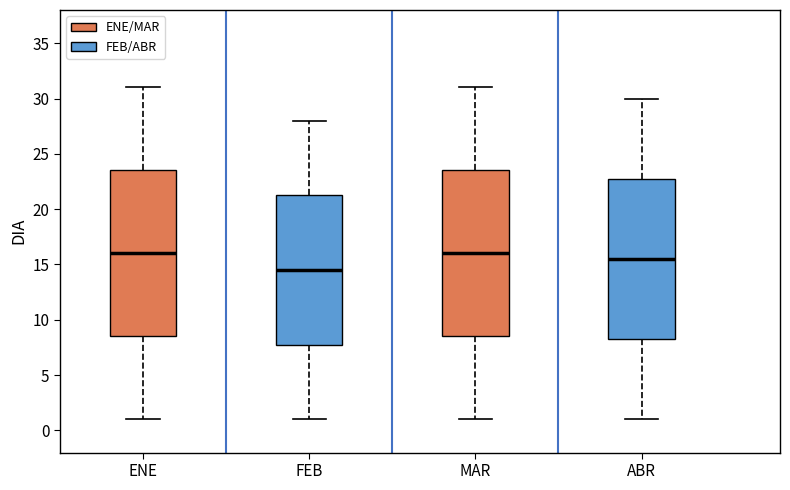

Reading left to right, read every box against the y-axis: the position of its median line, the range the box covers, and the ends of its whiskers. The values are not printed on the chart, so give them approximately, as read against the axis.

ENE: median 16.0, box 8.5 to 23.5, whiskers 1.0 to 31.0
FEB: median 14.5, box 8.0 to 21.5, whiskers 1.0 to 28.0
MAR: median 16.0, box 8.5 to 23.5, whiskers 1.0 to 31.0
ABR: median 15.5, box 8.5 to 23.0, whiskers 1.0 to 30.0